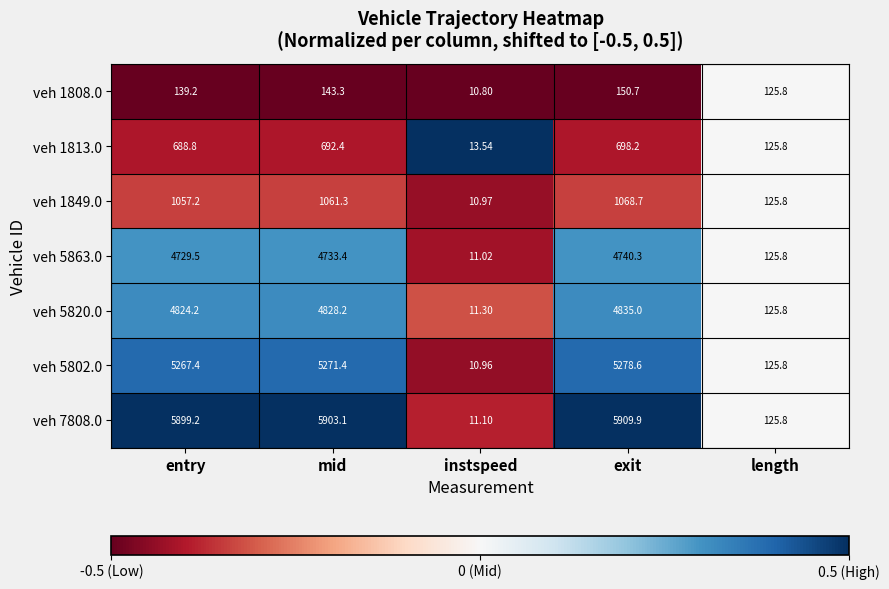

List the labels in order of veh 5820.0 value, largest first.

exit, mid, entry, length, instspeed